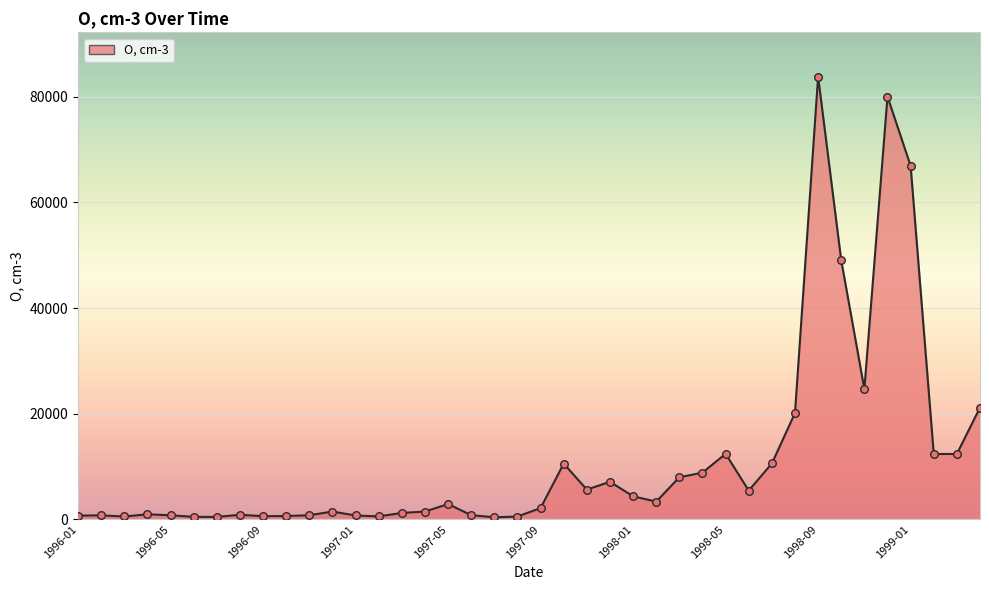

What is the greatest value displayed?

83820.0